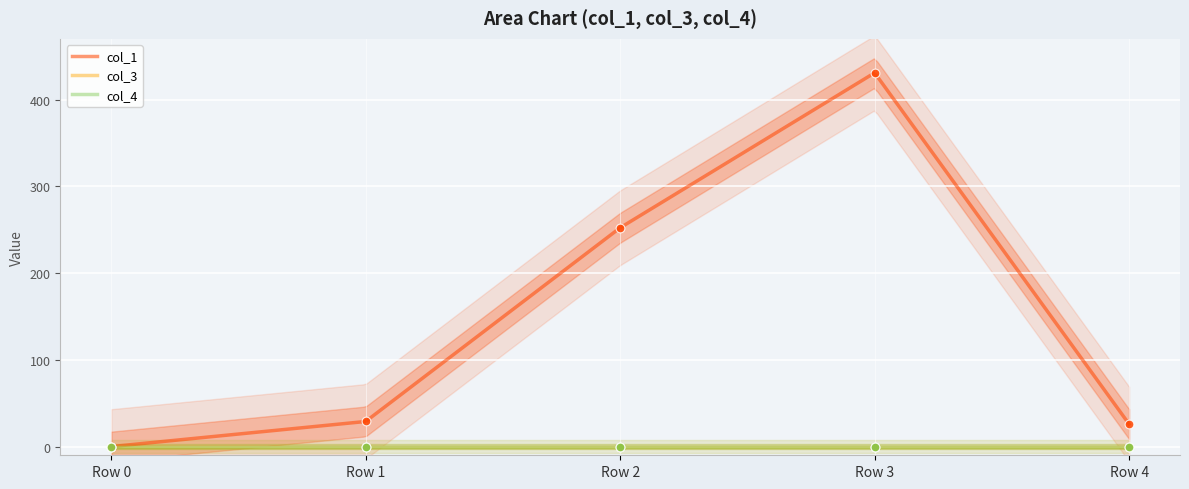

Which series reaches the maximum Y coordinate?

col_1